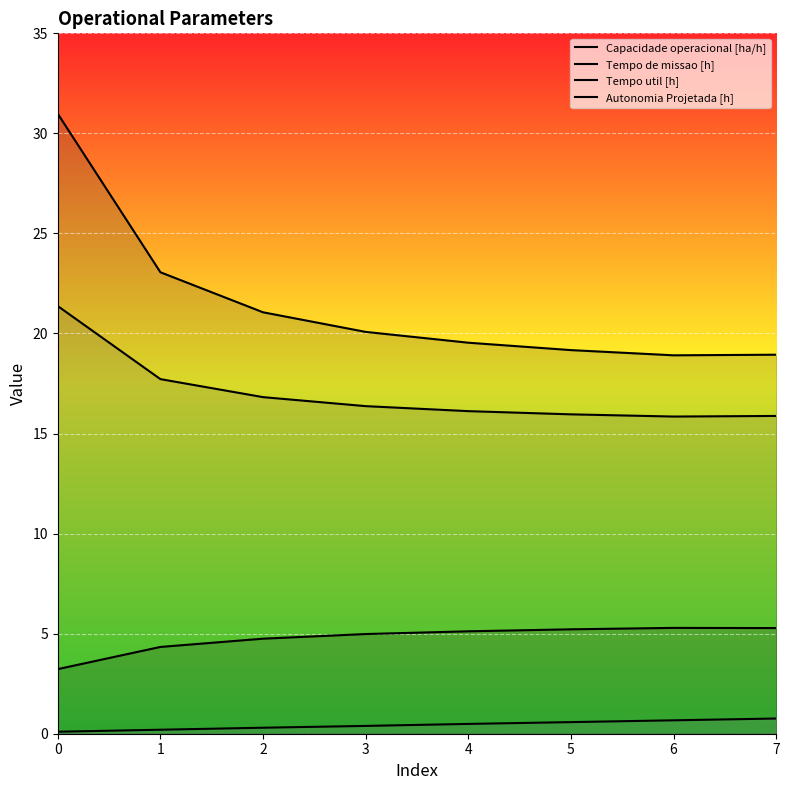

How many lines are shown in the chart?

4